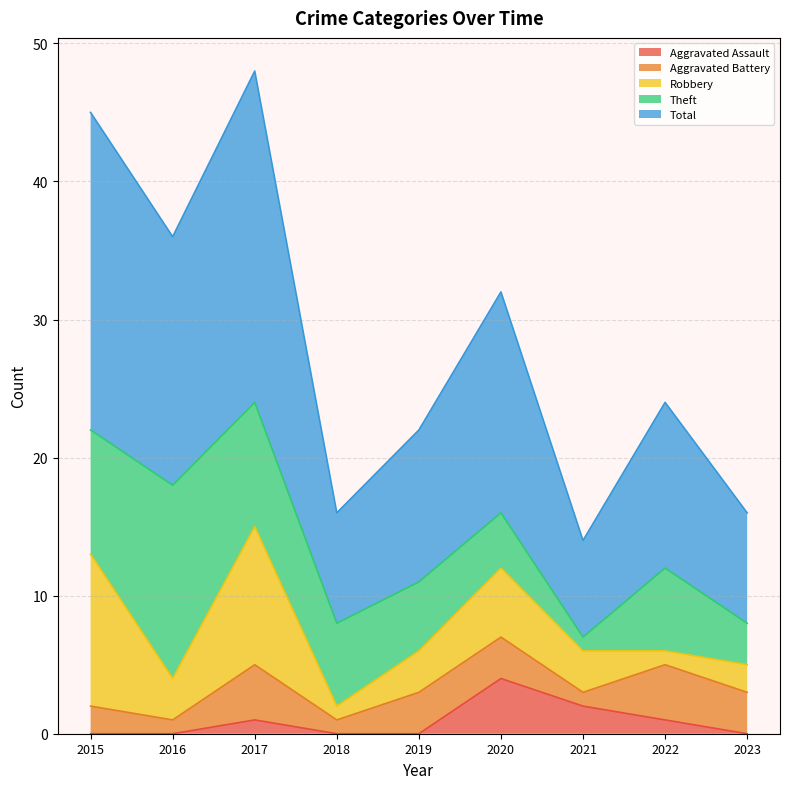

What is the sum of the Aggravated Battery values at 2023 and 2019?

6